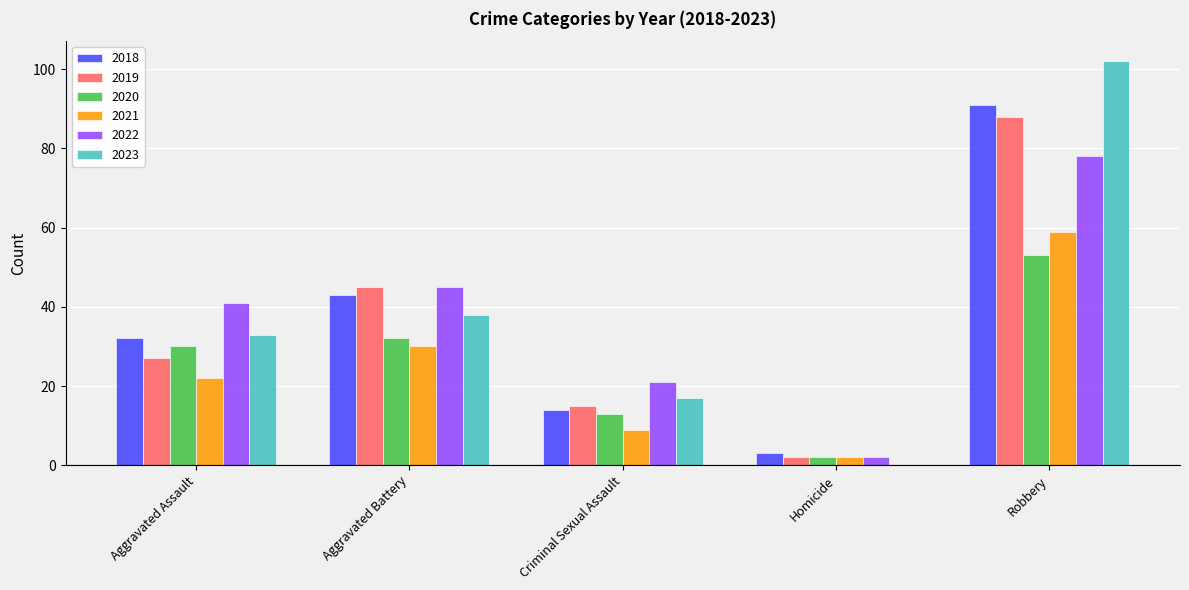

What is the maximum value shown in the chart?

102